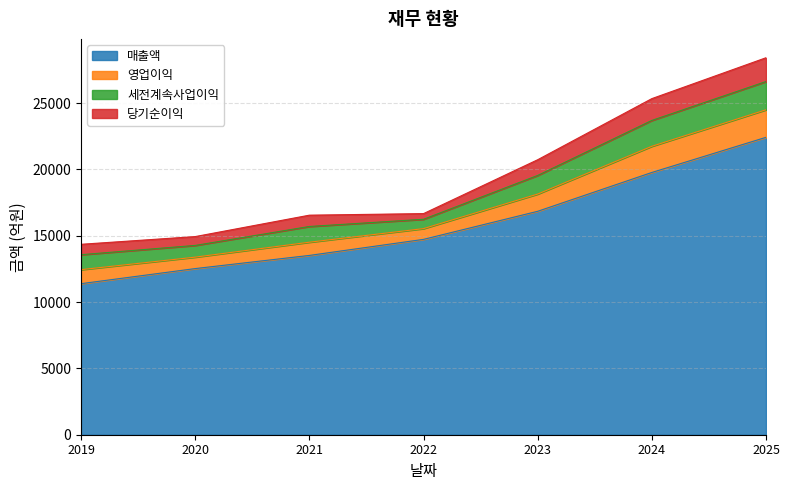

Which category has the highest value in the 영업이익 series?

2025